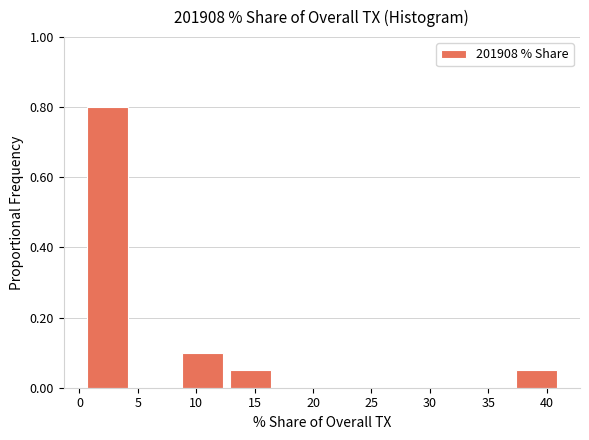

How tall is the bar that spans 37.0 to 41.0 on the x-axis? Neither the bar edges nor the heights are printed on the chart, so give them approximately, as read against the axes.

0.06